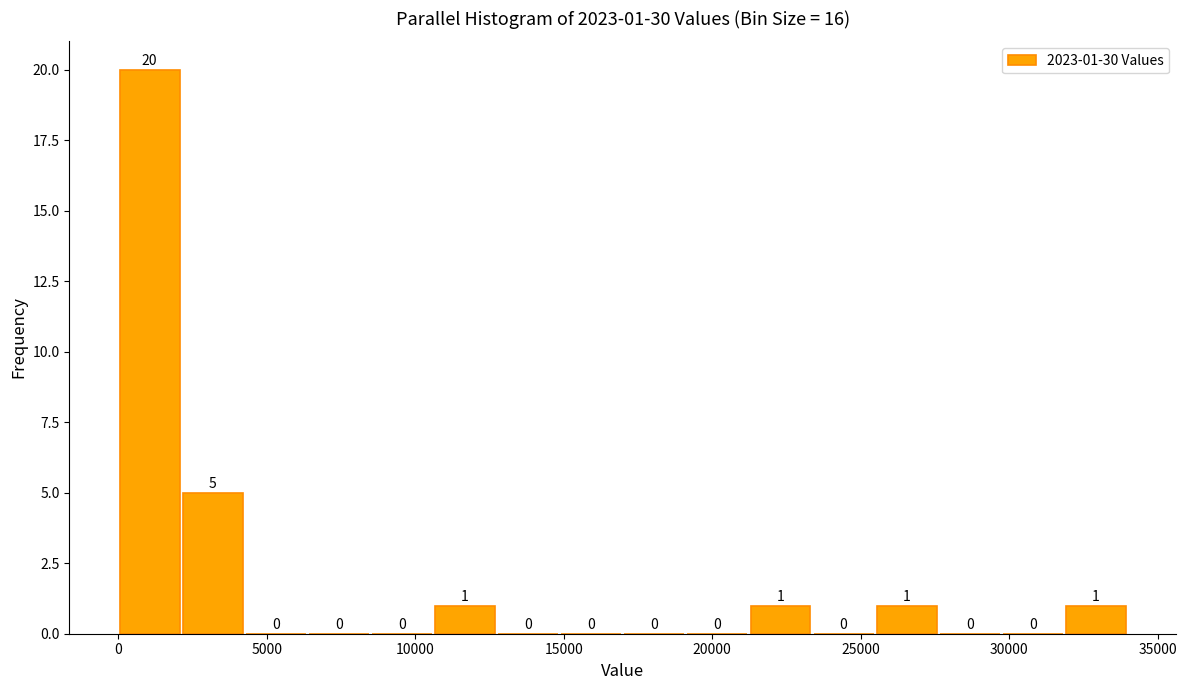

Over which range of the x-axis is the bar tallest?

0 to 2000